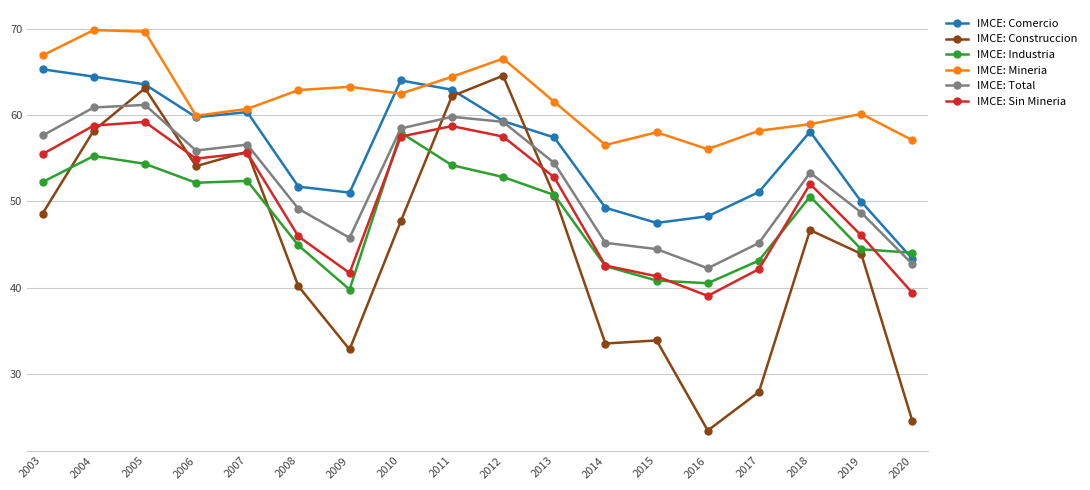

Which category has the lowest value across all series?

2016